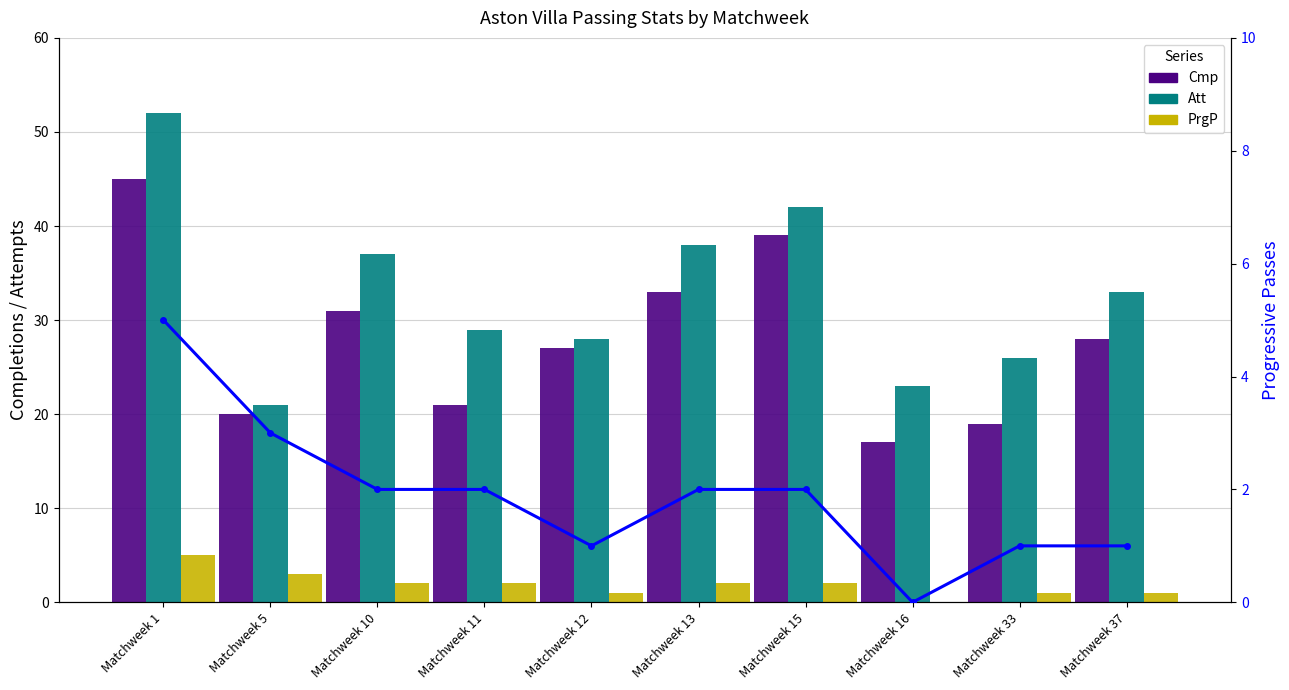

What is the sum of all Cmp values?

280